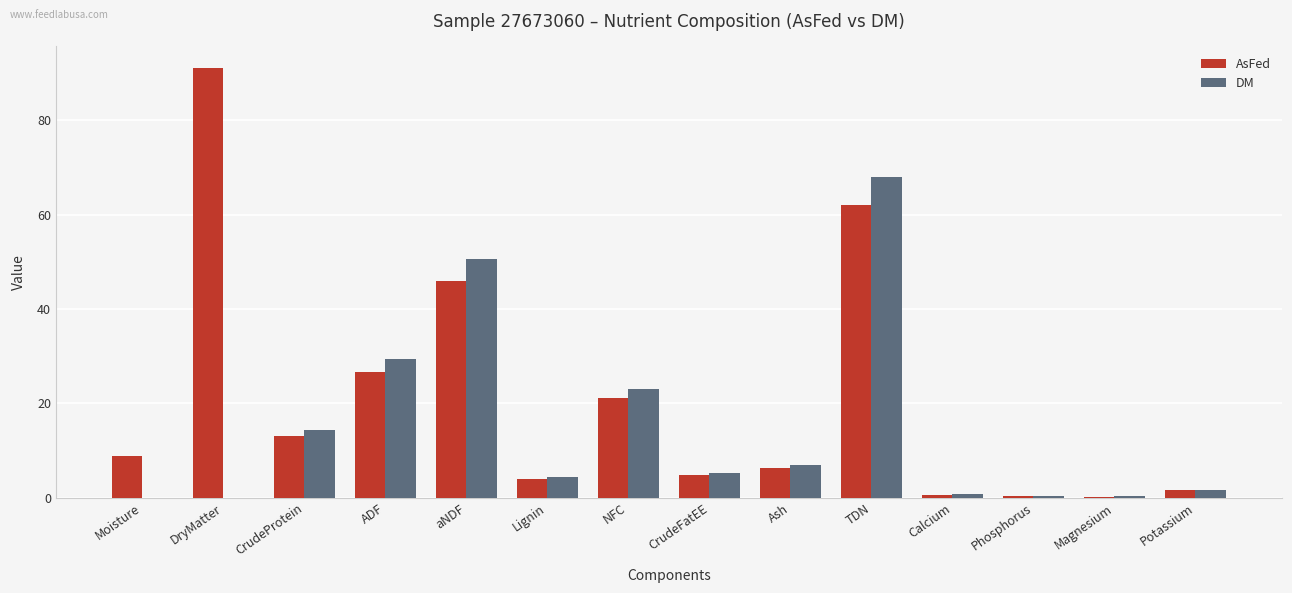

What is the spread (max minus min) of values at CrudeProtein?

1.3